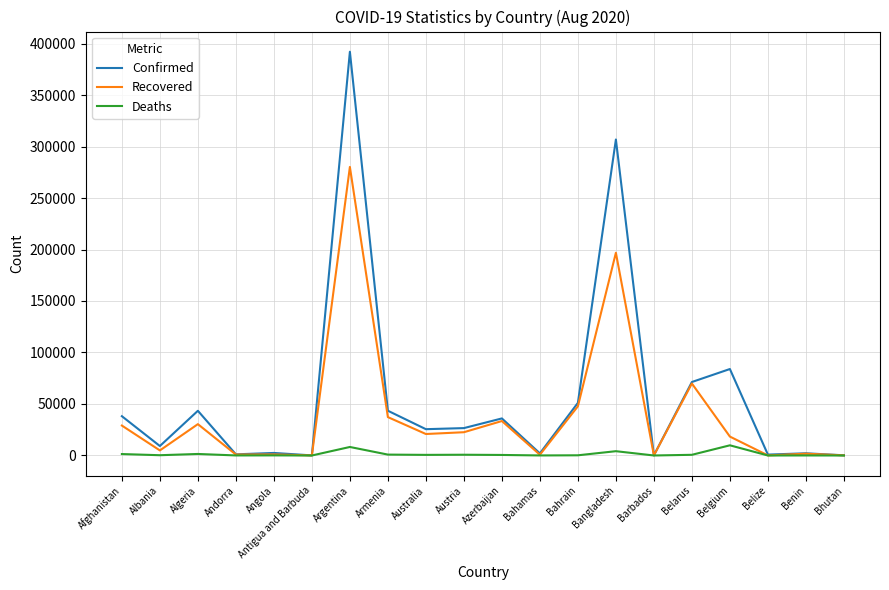

Rank the series by their average value, from lowest to highest.

Deaths, Recovered, Confirmed